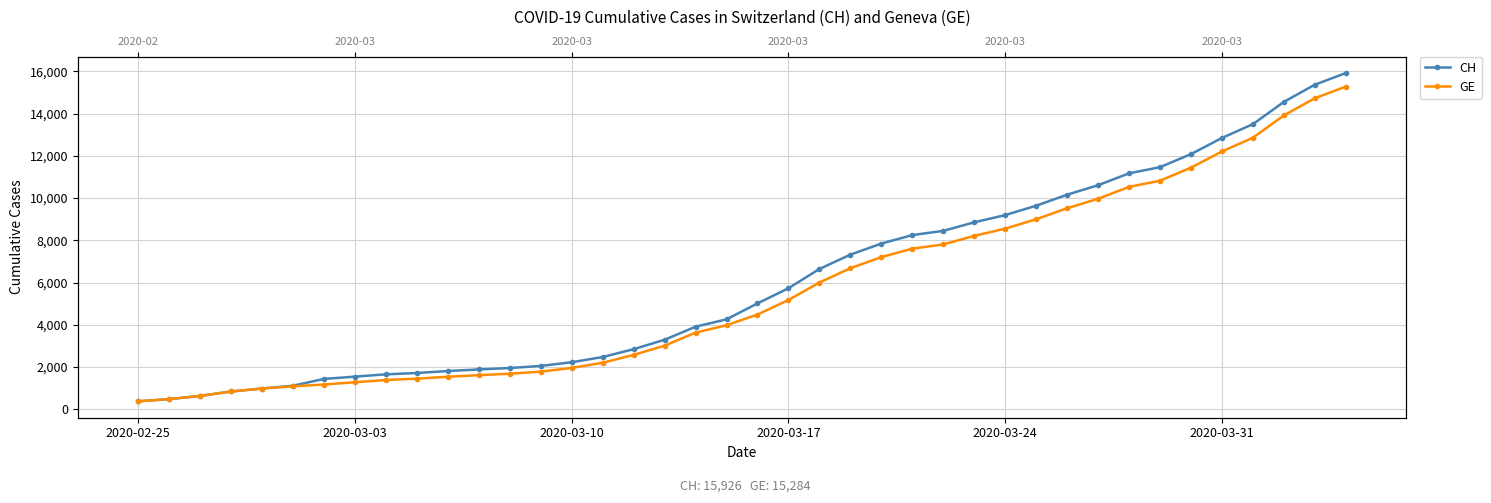

True or false: CH has more than 1 interior local peaks.

False